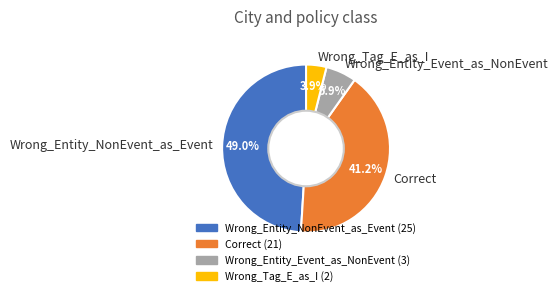

What percentage is NOT represented by Wrong_Entity_Event_as_NonEvent?

94.1%